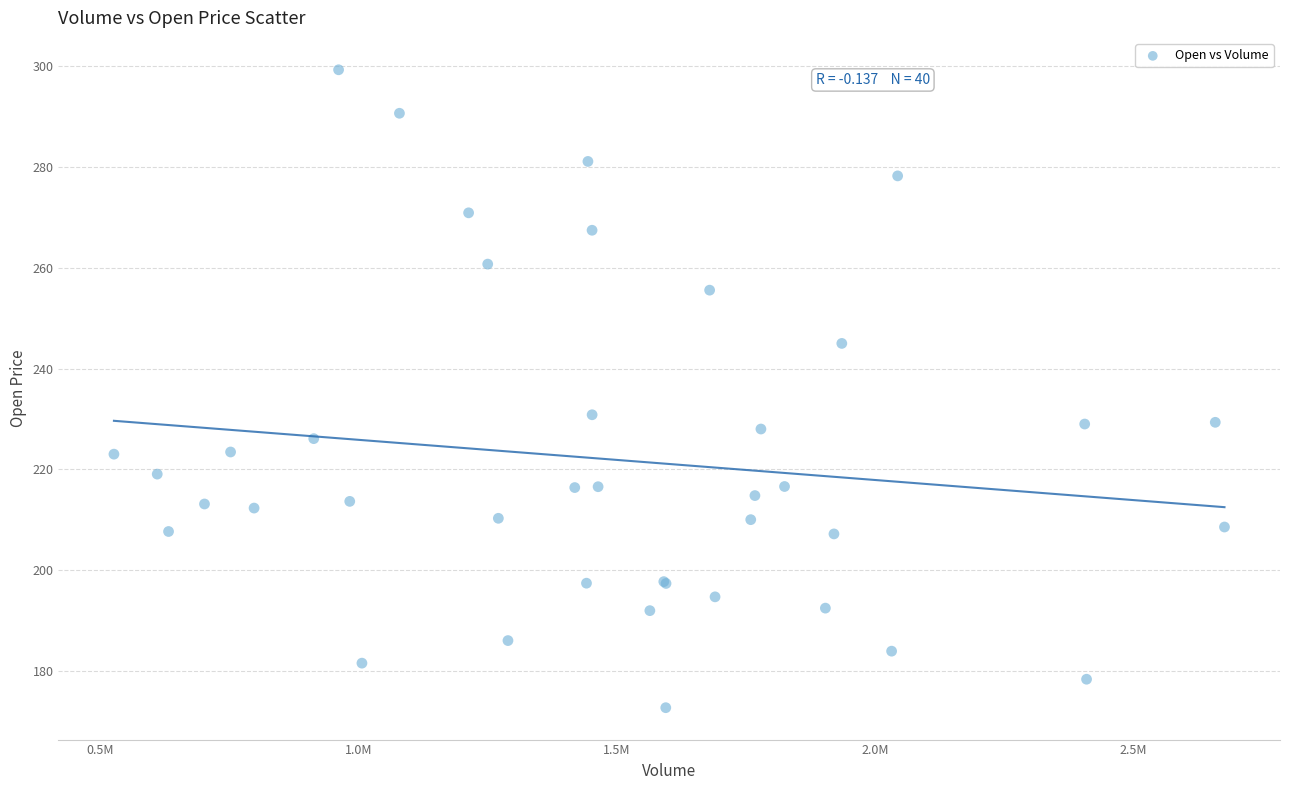

What Y value in the scatter plot is closest to 235?

230.8